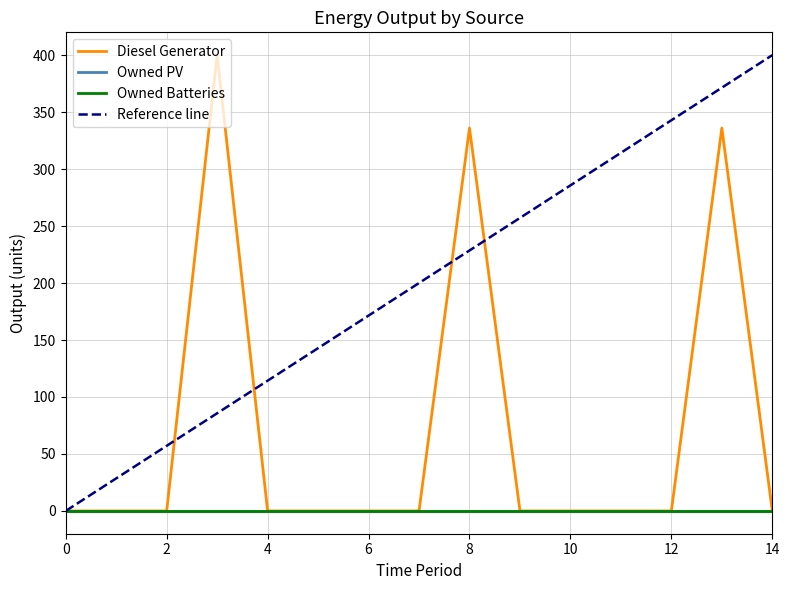

Between 3 and 7, which series saw the biggest shift?

Diesel Generator